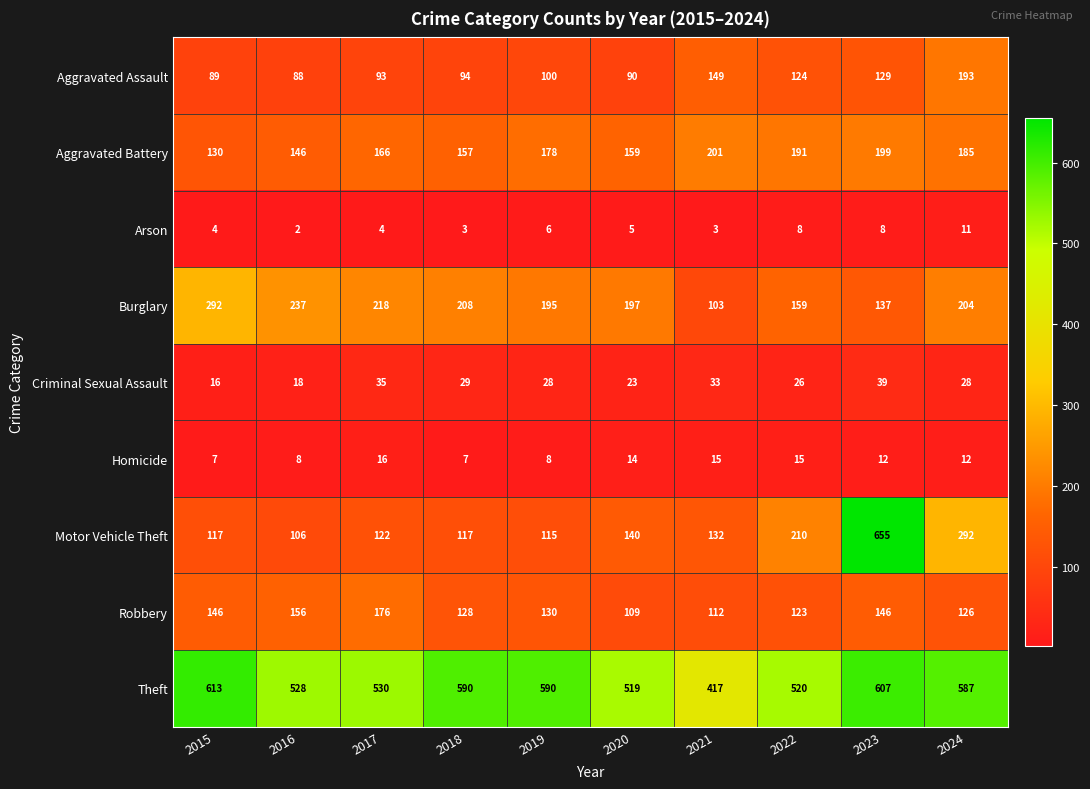

What is the difference between the maximum and minimum values in the Arson series?

9